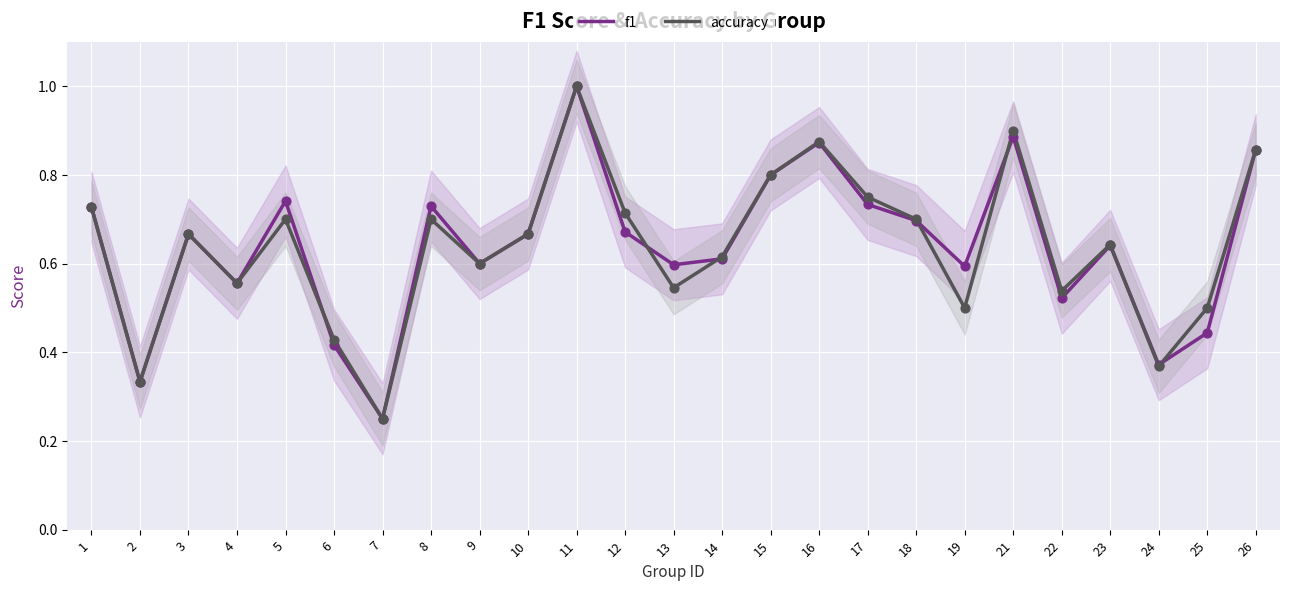

What are all the series names shown in the legend?

f1, accuracy